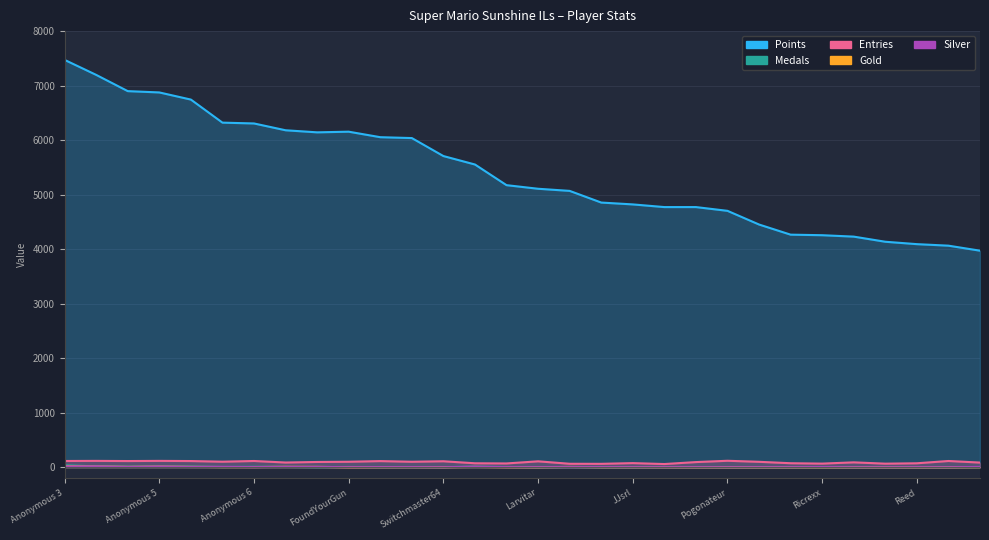

True or false: Medals and Gold cross at least once.

True